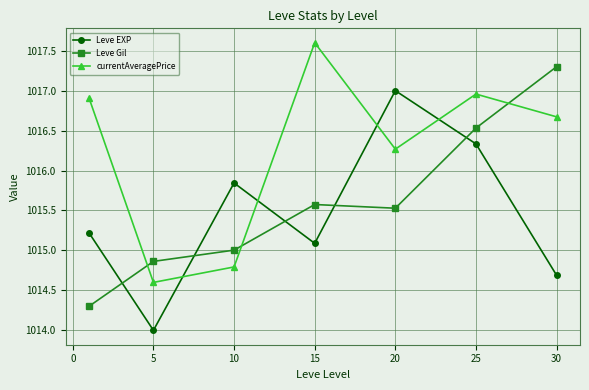

True or false: Leve EXP has more than 2 points higher than both neighbors.

False